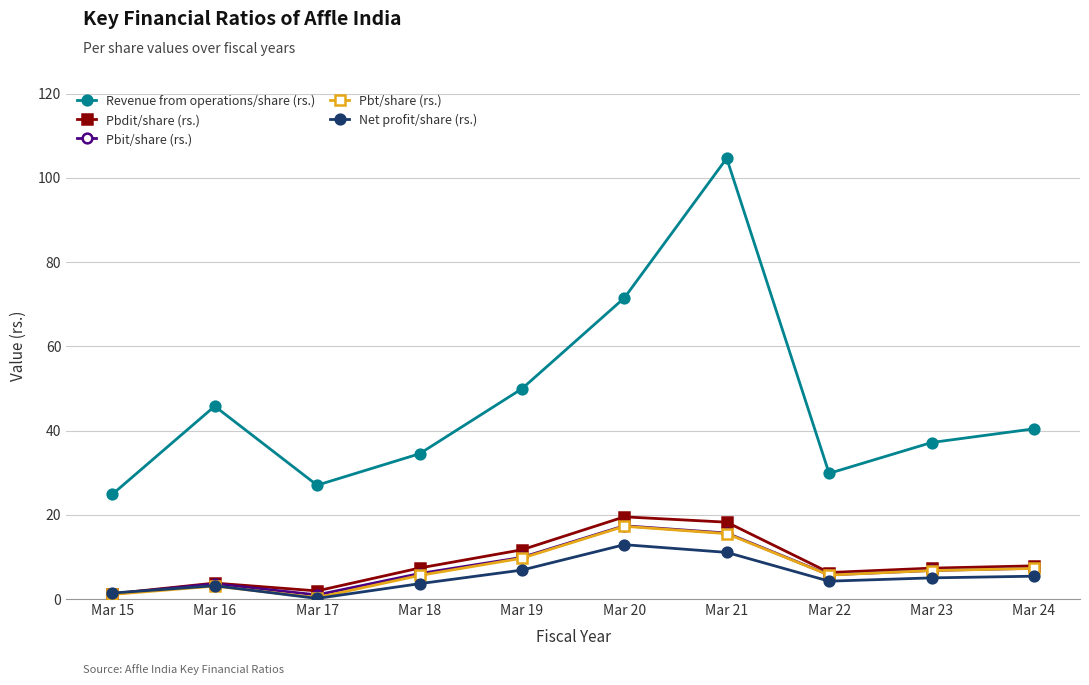

At which category is the sum across all series the highest?

Mar 21